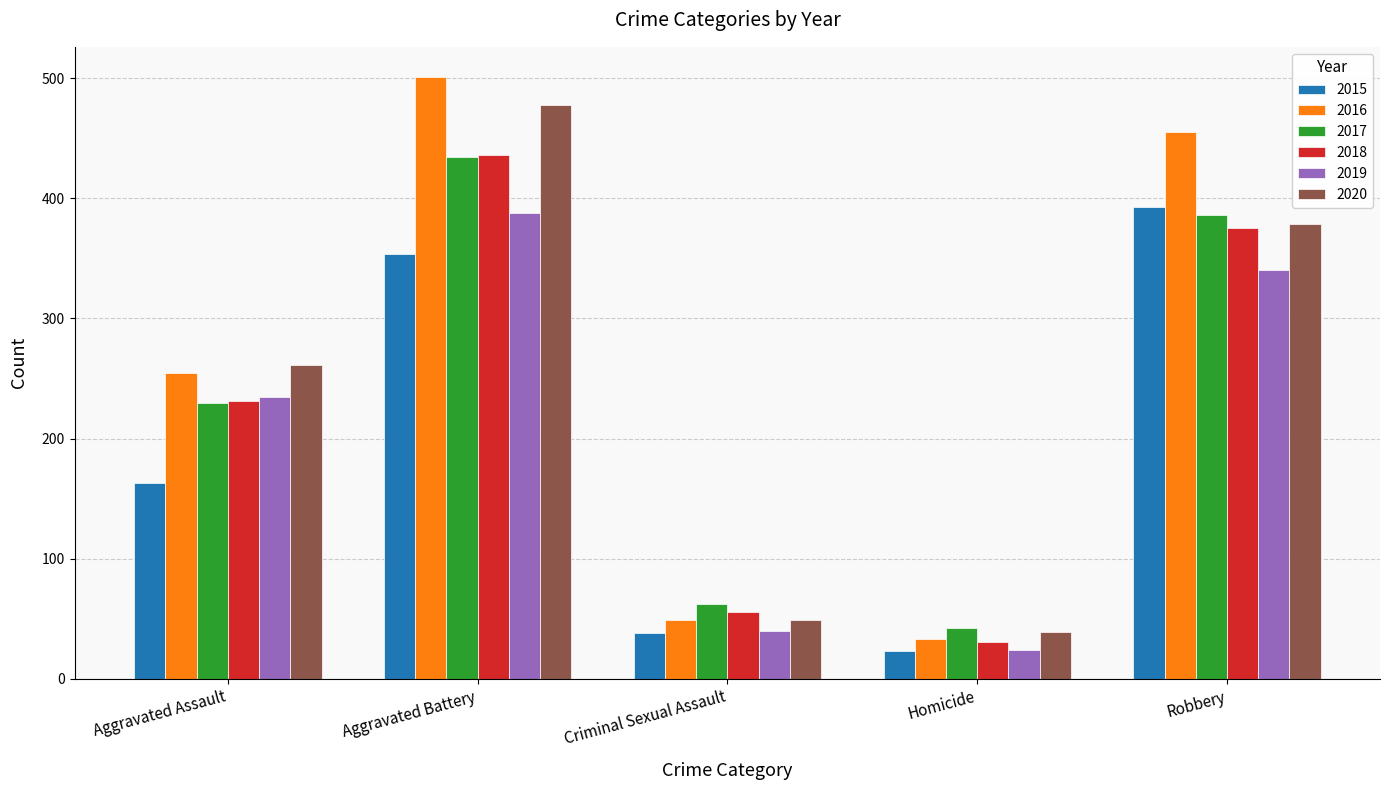

What is the average value of the 2019 series?

205